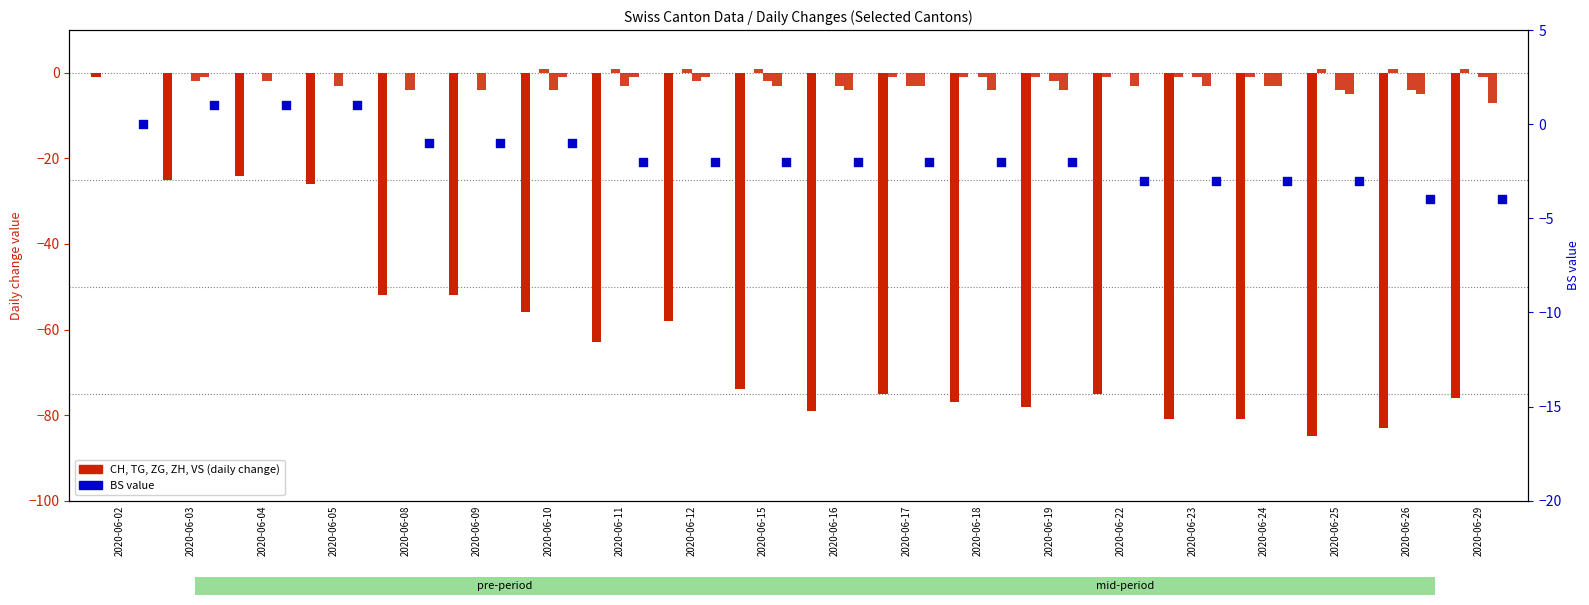

At how many categories does at least one series exceed -47?

20